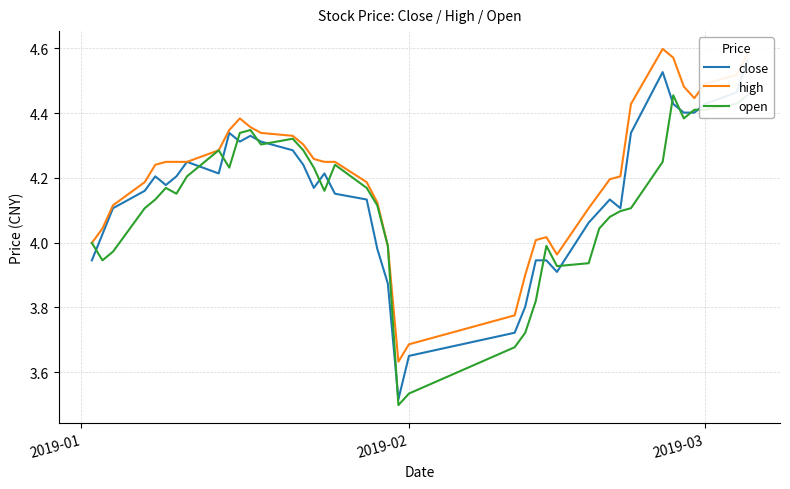

Does the chart have visible grid lines?

Yes